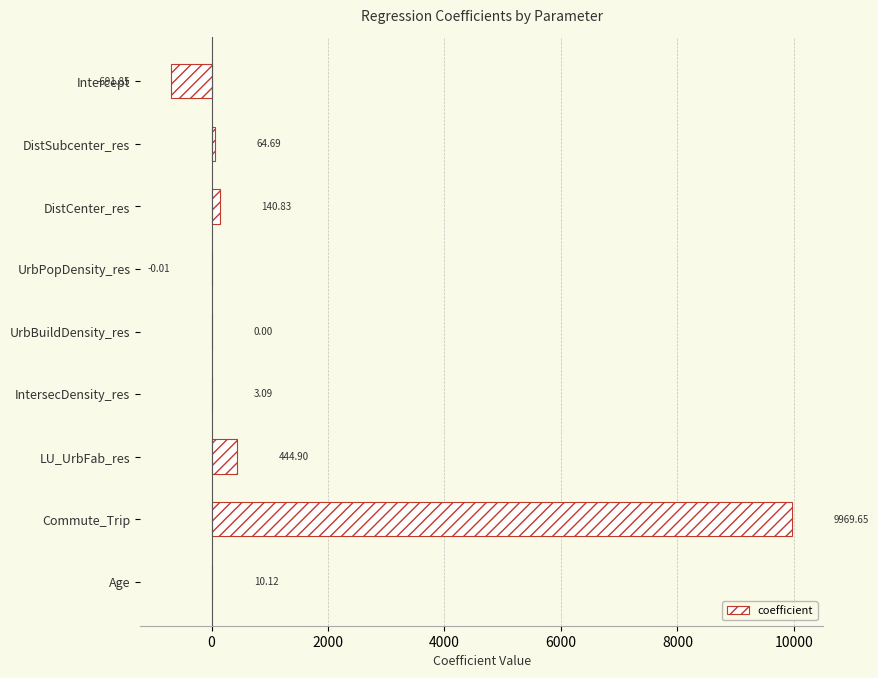

What is the change in value from DistCenter_res to UrbPopDensity_res?

-140.8